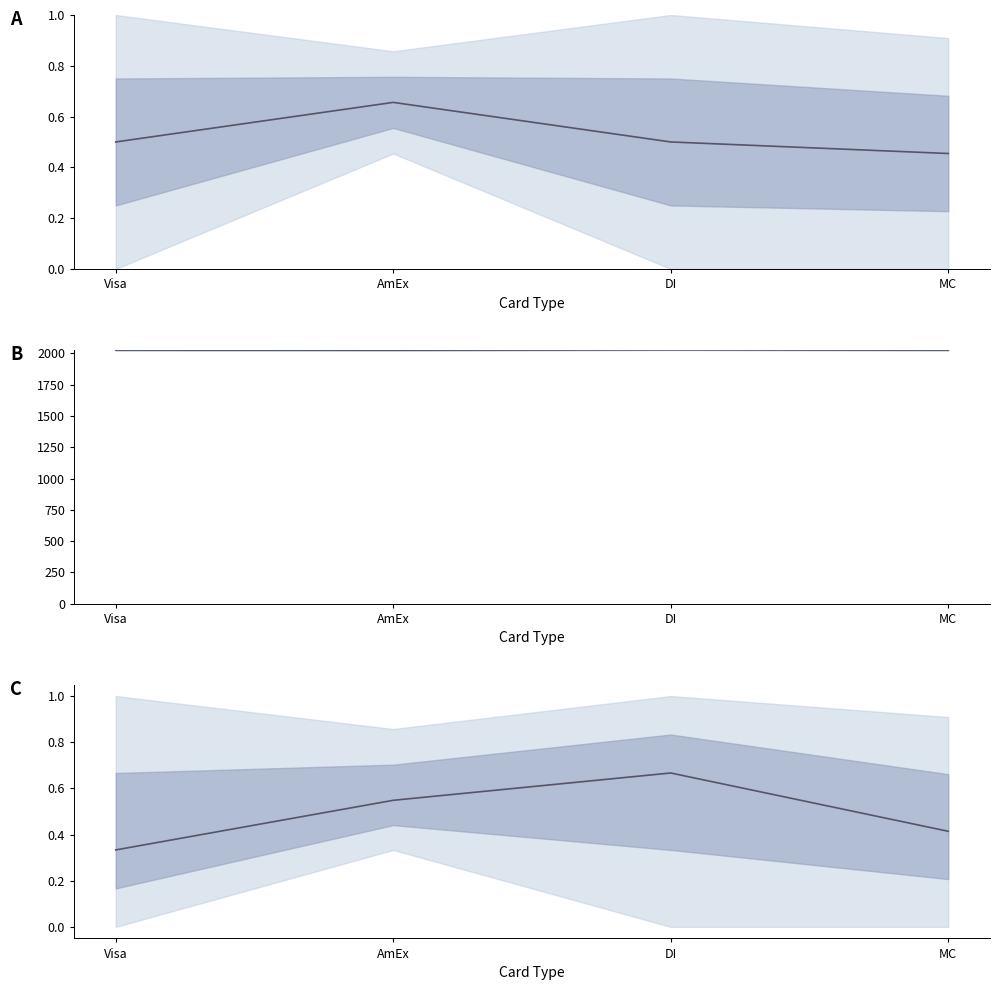

List the labels in order of value, largest first.

DI, AmEx, MC, Visa